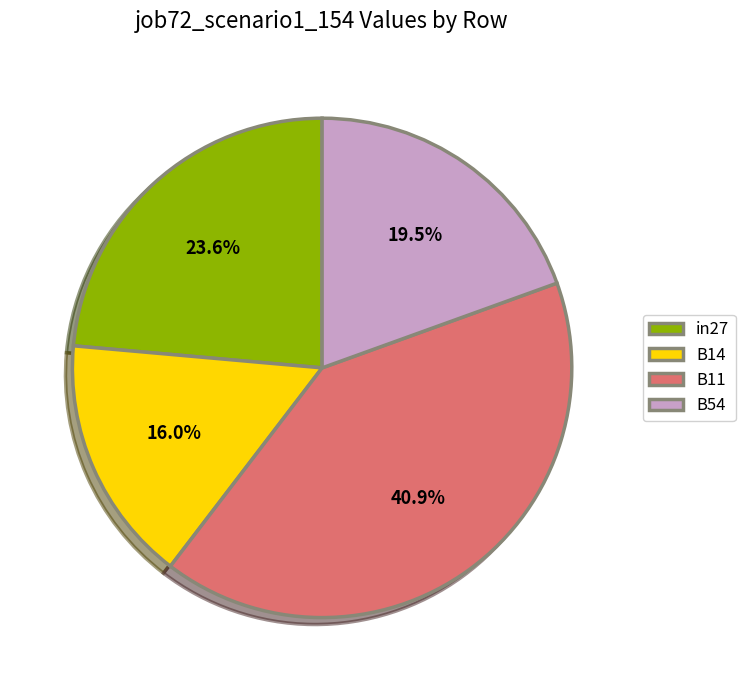

Combined, what portion of the pie is B14 and in27?

39.6%